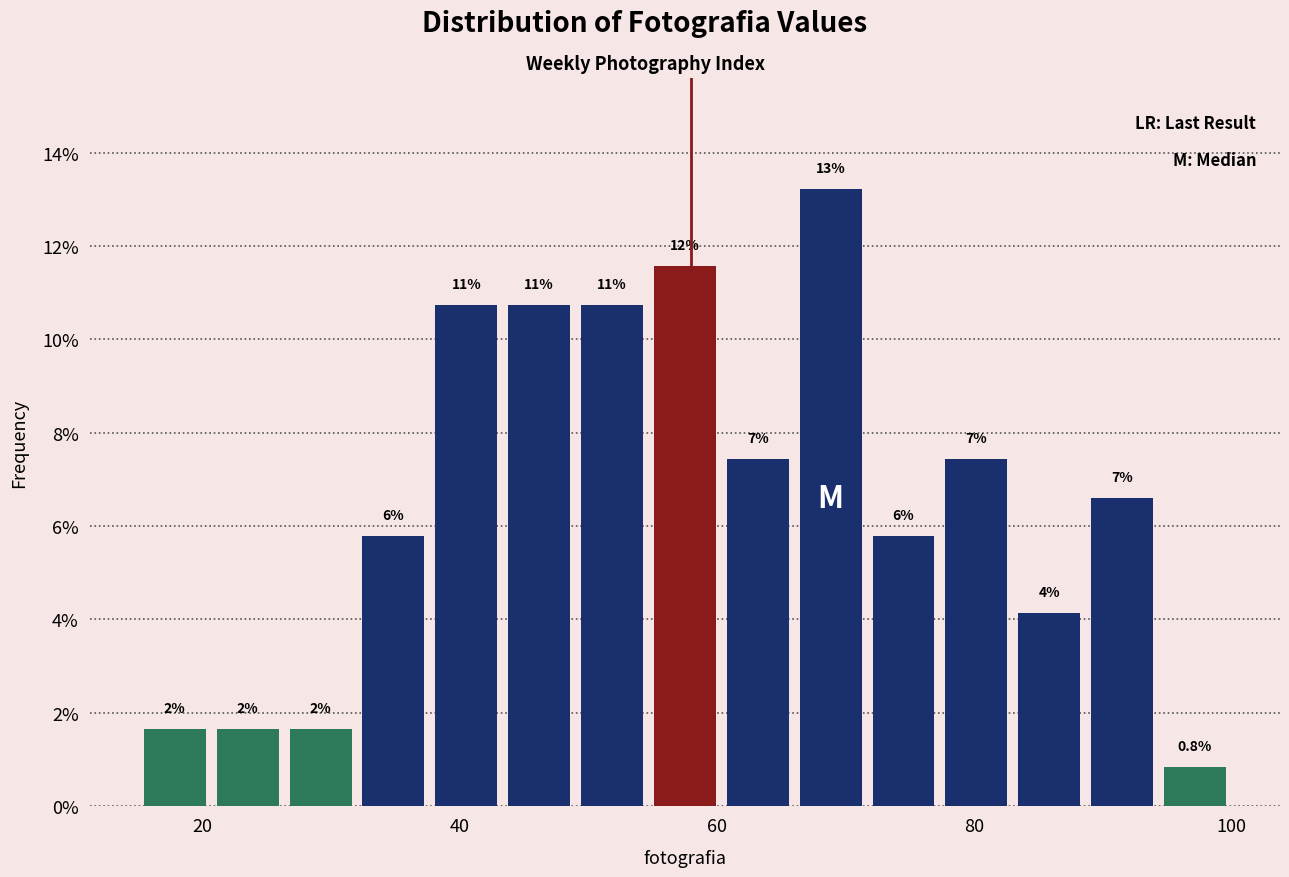

Around what value on the x-axis is the tallest bar? Give the approximate position of its centre, as read against the axis.

68